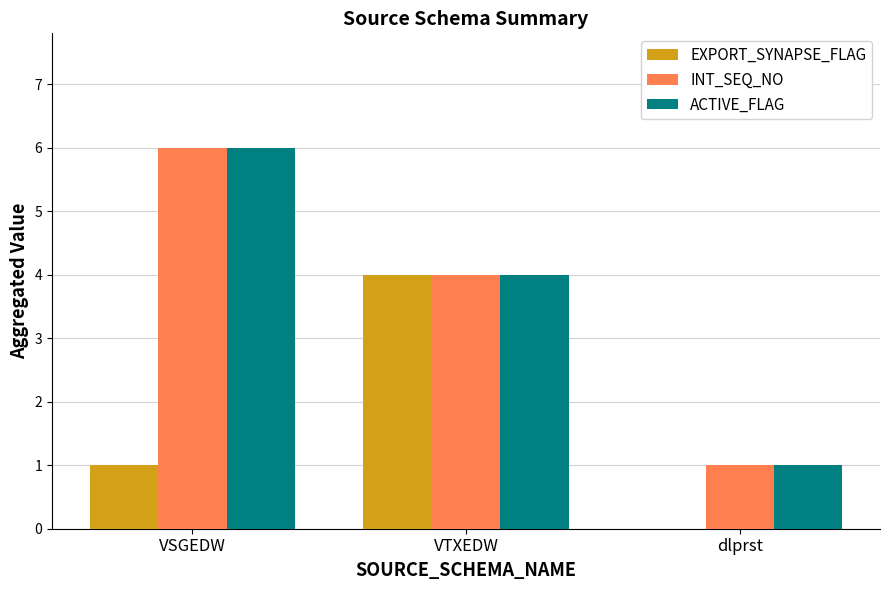

Which series changed the most between VSGEDW and VTXEDW?

EXPORT_SYNAPSE_FLAG